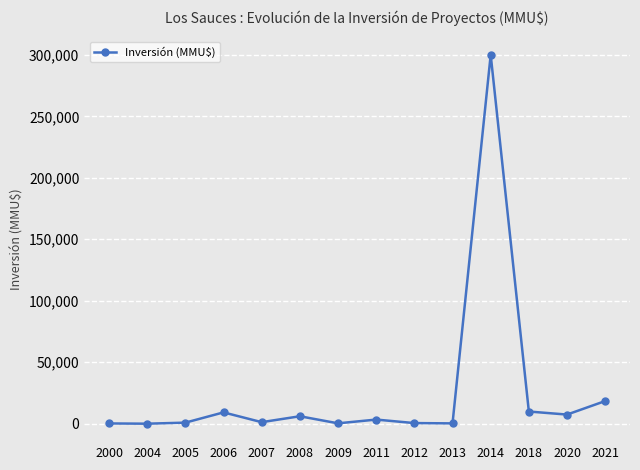

How many values are below 3350?

7